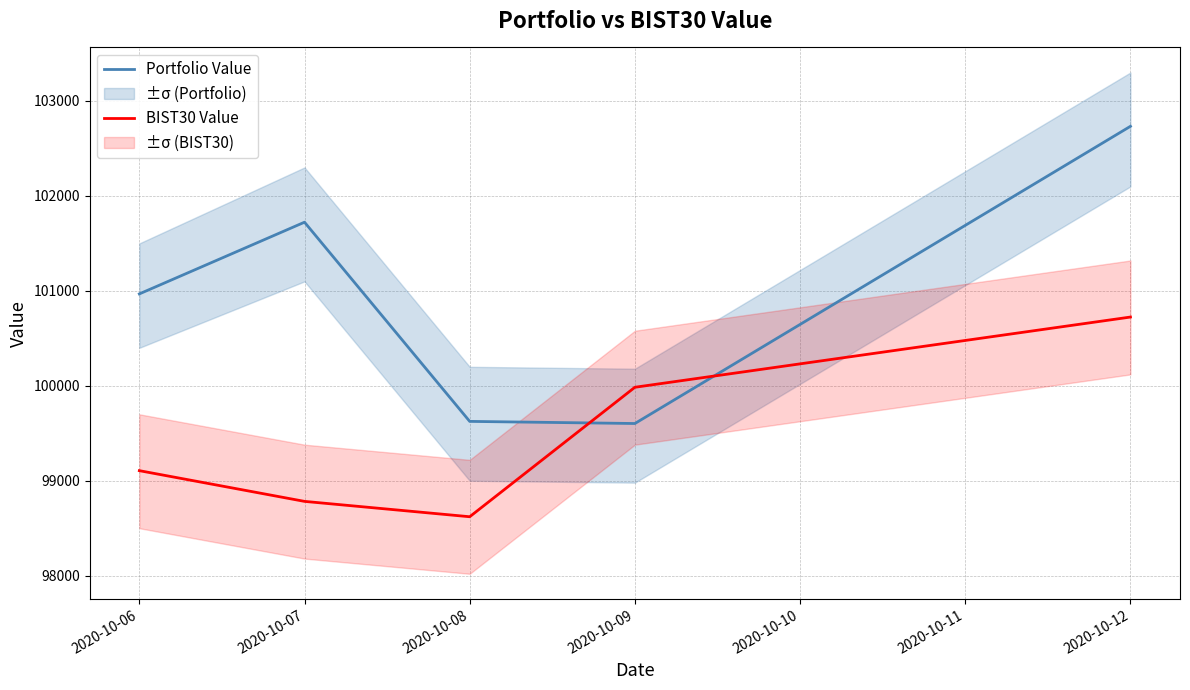

The Portfolio Value series shows 99625.2 at 2020-10-08. True or false?

True